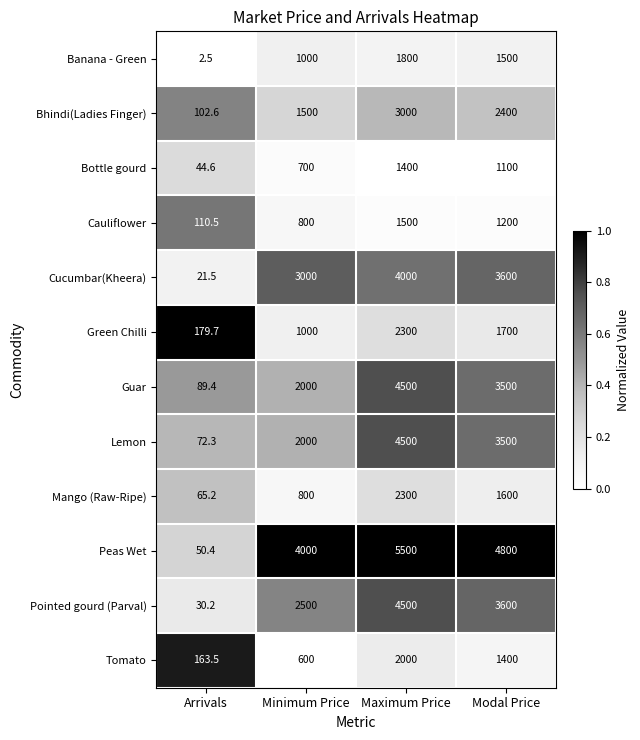

What is the difference between the highest and lowest values at Minimum Price?

3400.0